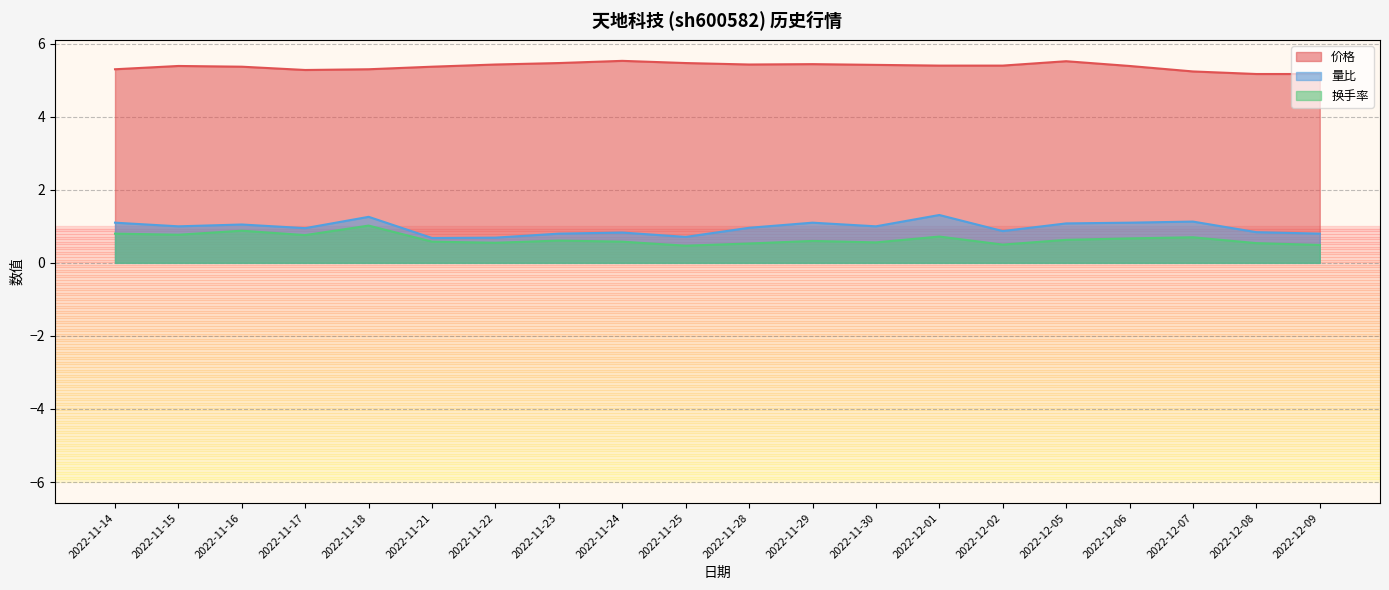

The 换手率 series shows 1.2 at 2022-11-15. True or false?

False